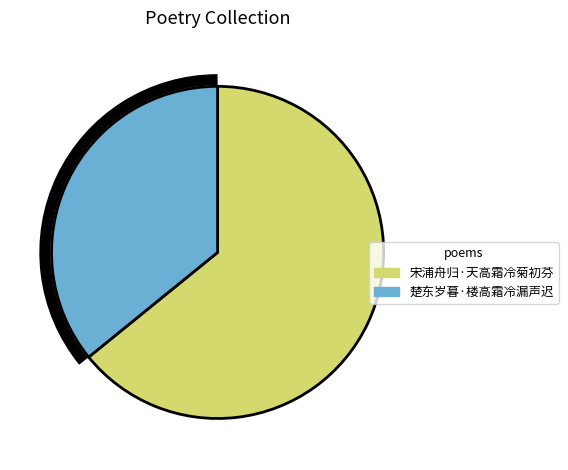

Does 宋浦舟归·天高霜冷菊初芬 represent more than half of the total?

Yes